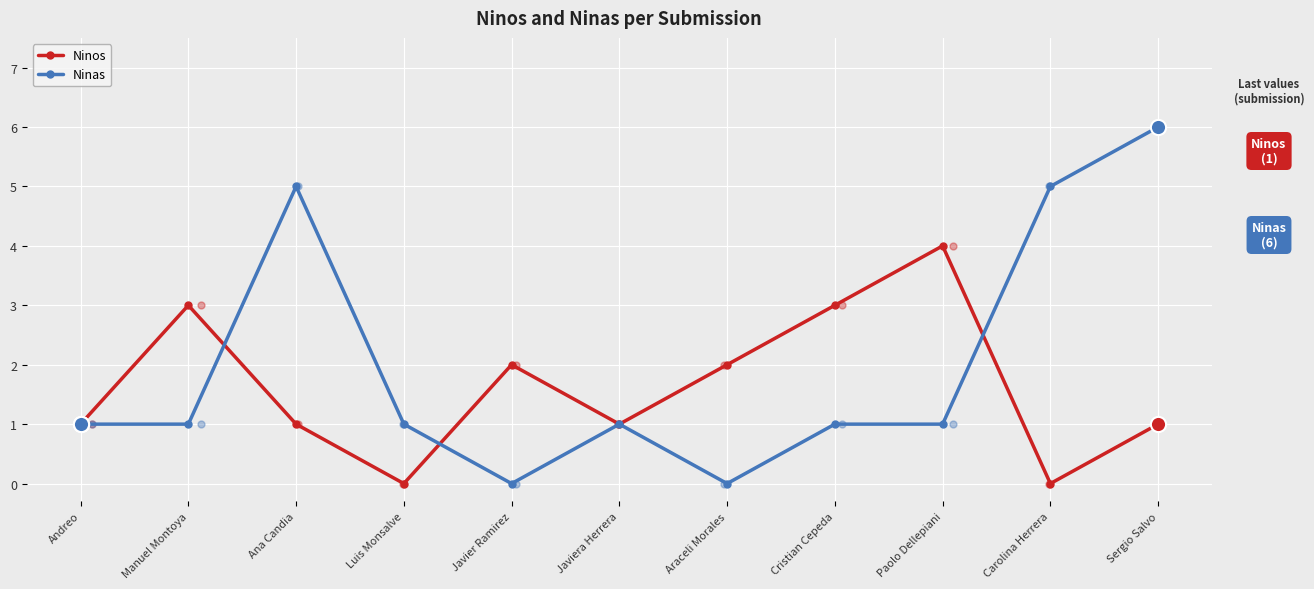

Which series has the largest total across all categories?

Ninas